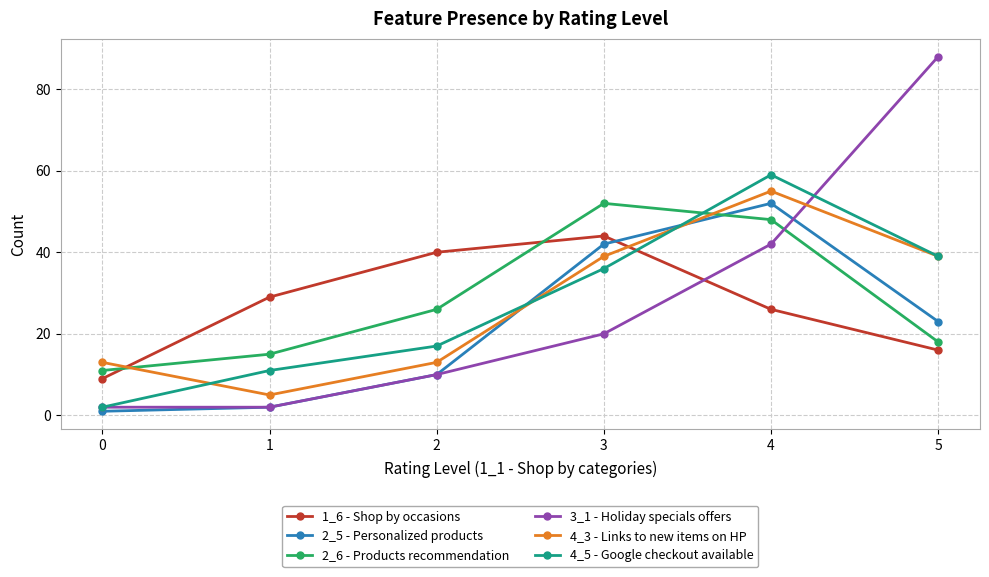

What is the minimum value shown in the chart?

1